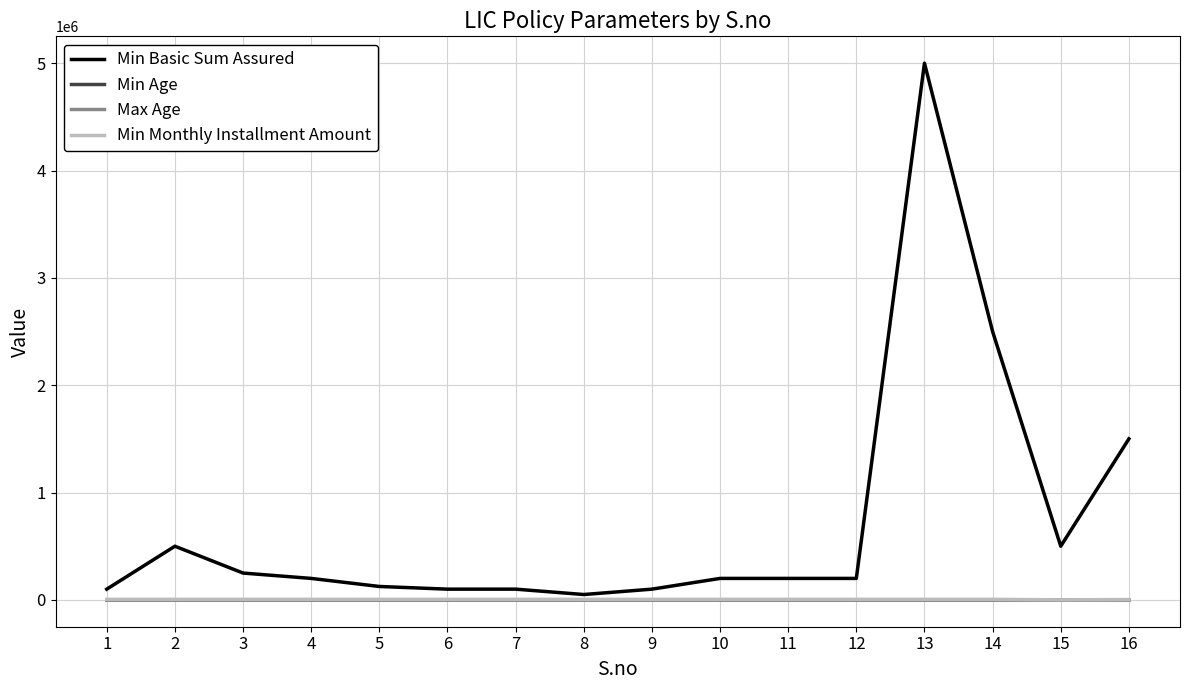

What is the difference between the maximum and minimum values in the Min Age series?

17.8